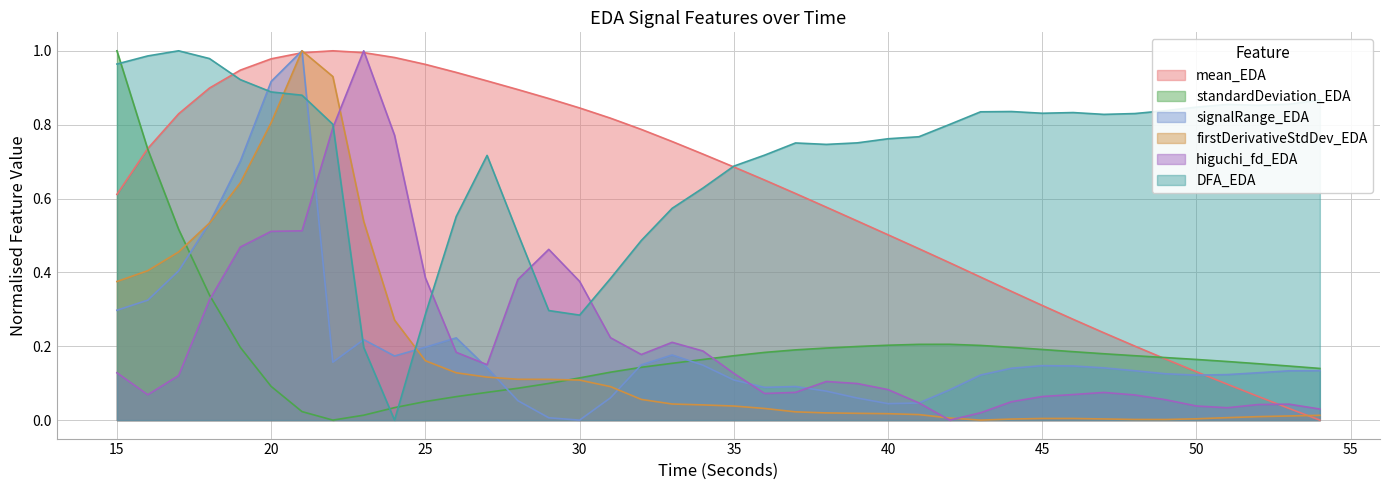

The firstDerivativeStdDev_EDA series shows 0.2 at 20. True or false?

False